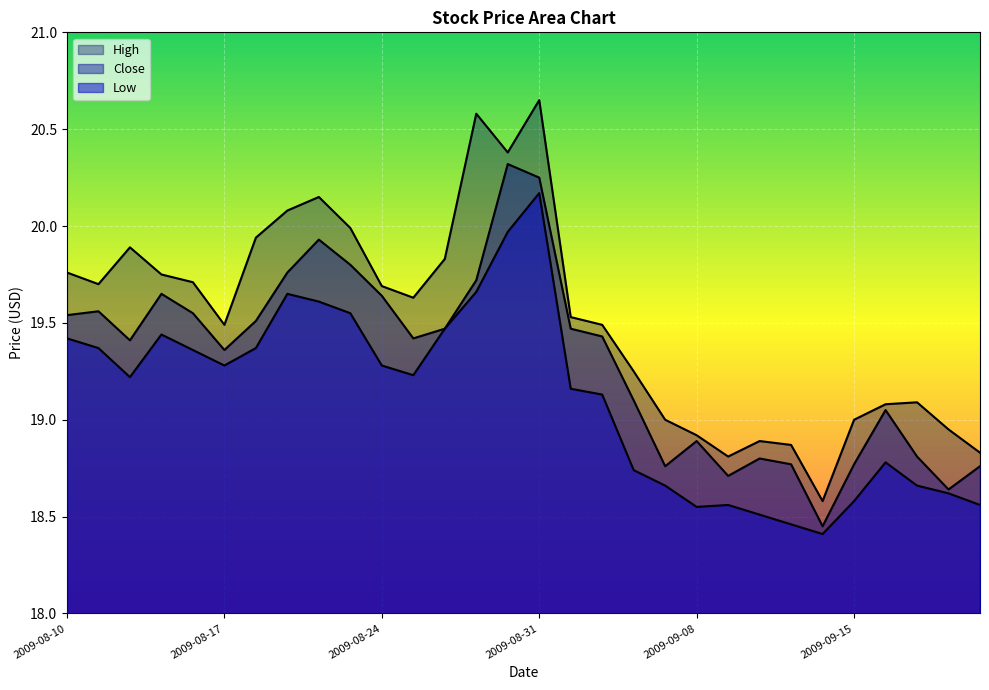

Reading left to right, list all the values displayed in this chart.

Close: 19.5	19.6	19.4	19.6	19.6	19.4	19.5	19.8	19.9	19.8	19.6	19.4	19.5	19.7	20.3	20.2	19.5	19.4	19.1	18.8	18.9	18.7	18.8	18.8	18.4	18.8	19.1	18.8	18.6	18.8
High: 19.8	19.7	19.9	19.8	19.7	19.5	19.9	20.1	20.1	20.0	19.7	19.6	19.8	20.6	20.4	20.6	19.5	19.5	19.2	19.0	18.9	18.8	18.9	18.9	18.6	19.0	19.1	19.1	18.9	18.8
Low: 19.4	19.4	19.2	19.4	19.4	19.3	19.4	19.6	19.6	19.6	19.3	19.2	19.5	19.7	20.0	20.2	19.2	19.1	18.7	18.7	18.6	18.6	18.5	18.5	18.4	18.6	18.8	18.7	18.6	18.6